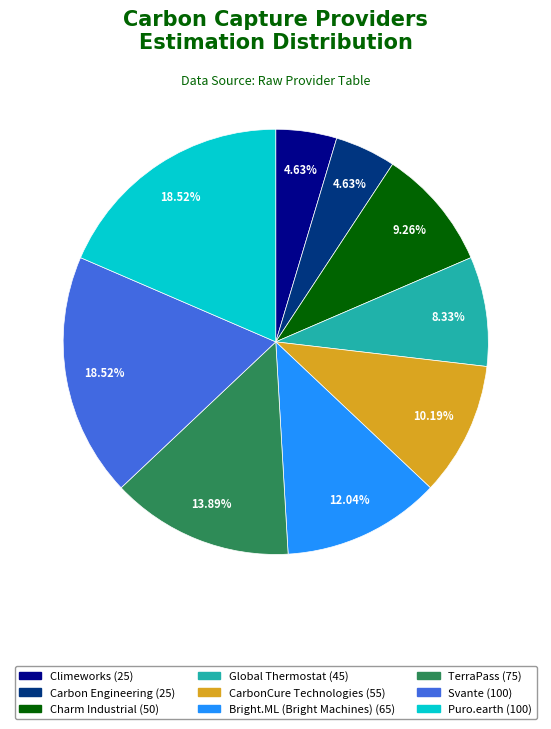

Which has a higher value, Charm Industrial or CarbonCure Technologies?

CarbonCure Technologies